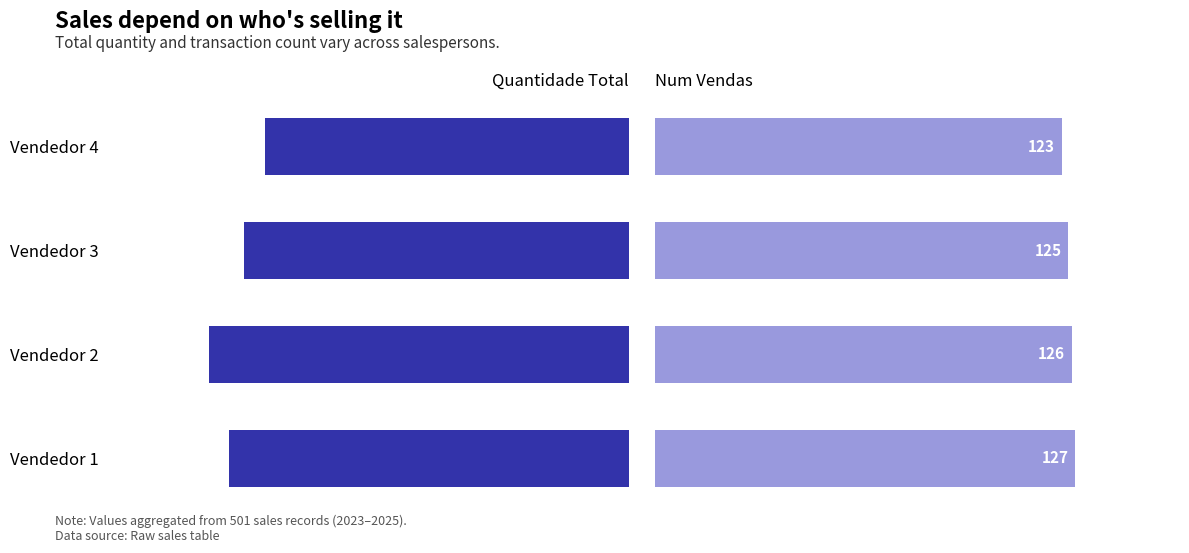

Reading right to left, list all the values displayed in this chart.

Quantidade Total: 71	75	82	78
Num Vendas: 123	125	126	127